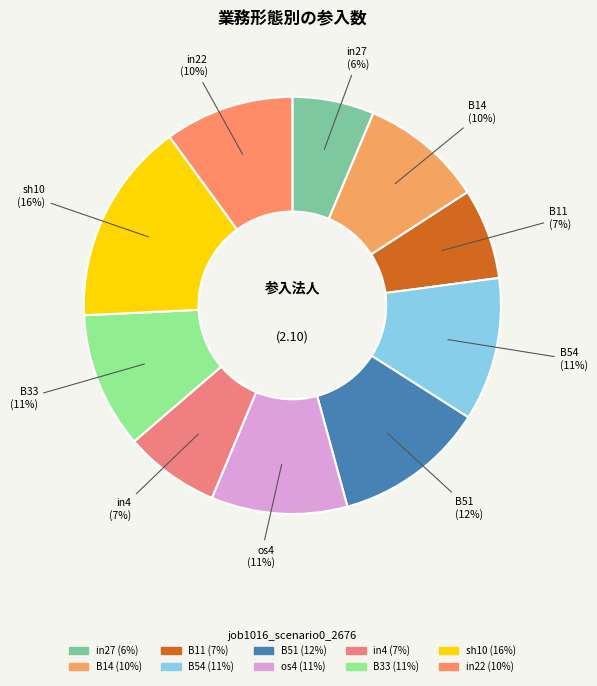

Is it true that B54 is 17% of the pie?

False